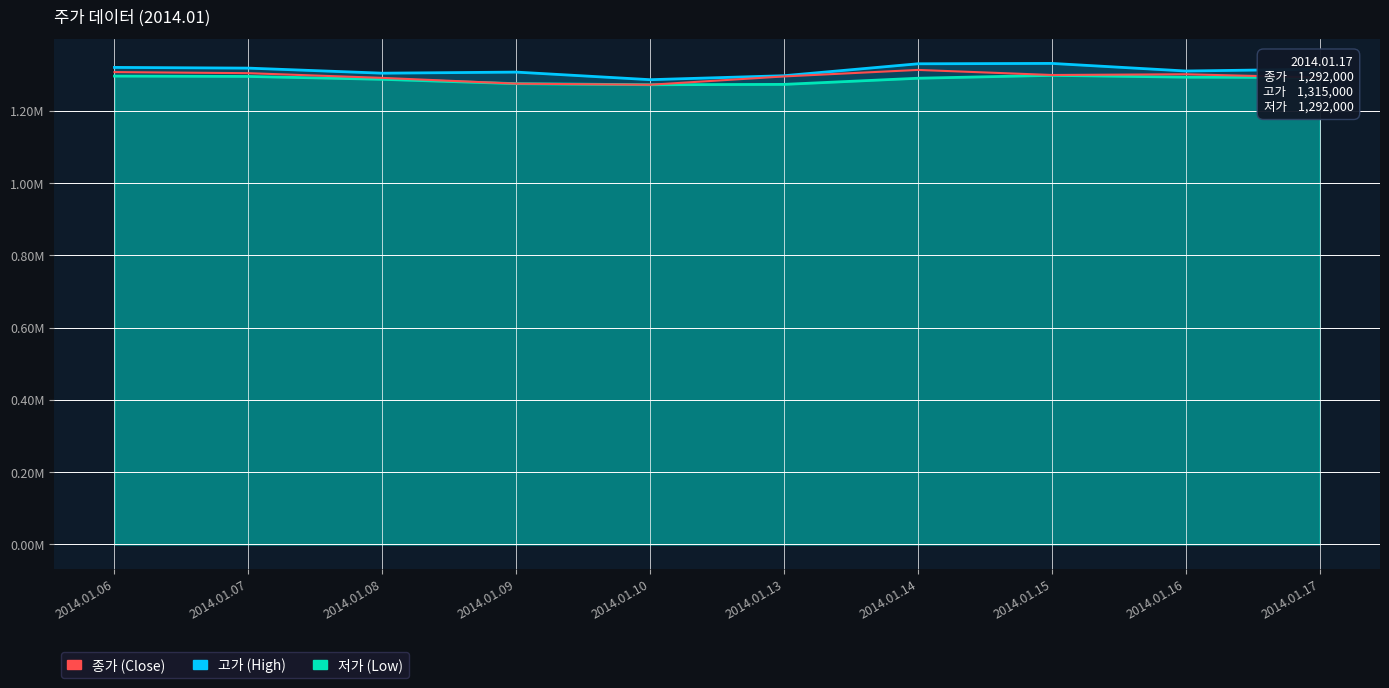

True or false: 저가 and 고가 cross at least once.

False